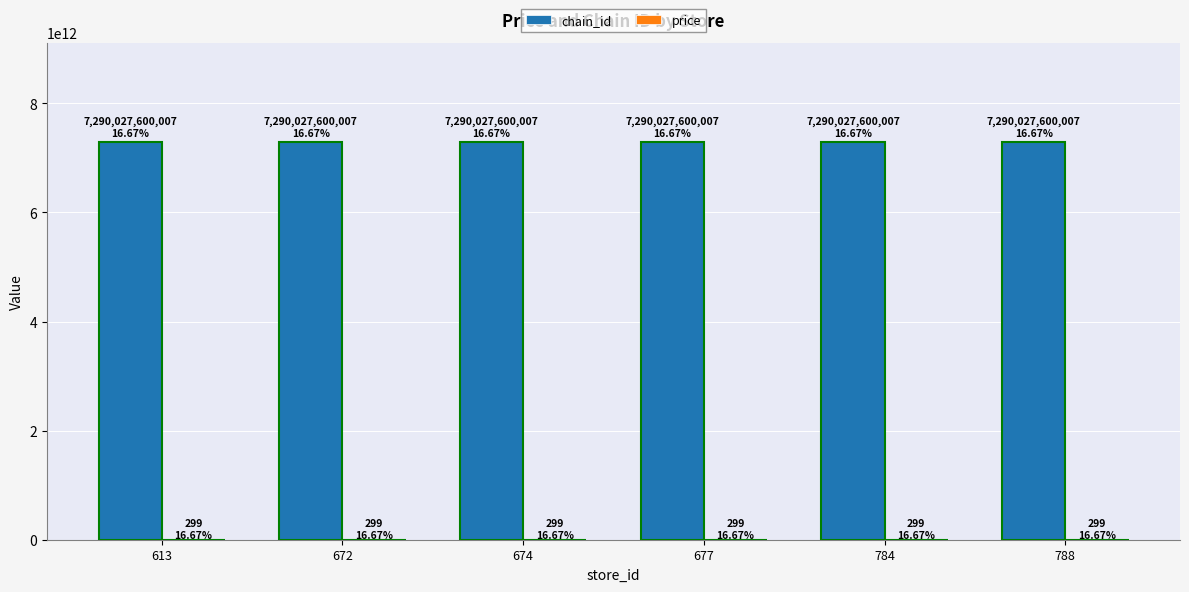

Which series changed the most between 677 and 784?

chain_id